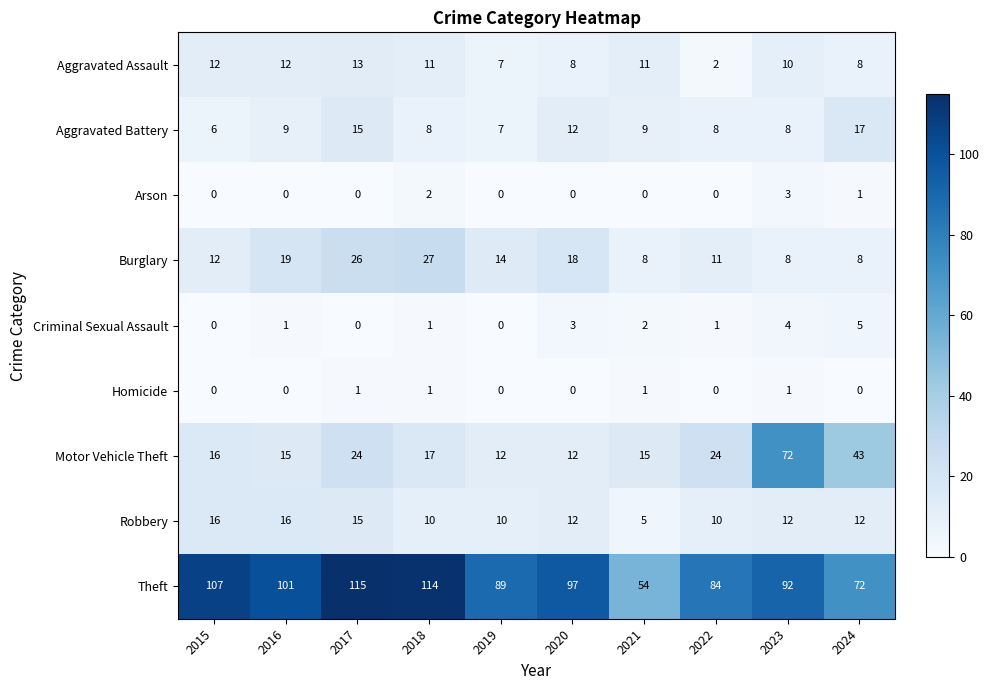

The Homicide series shows 1 at 2016. True or false?

False